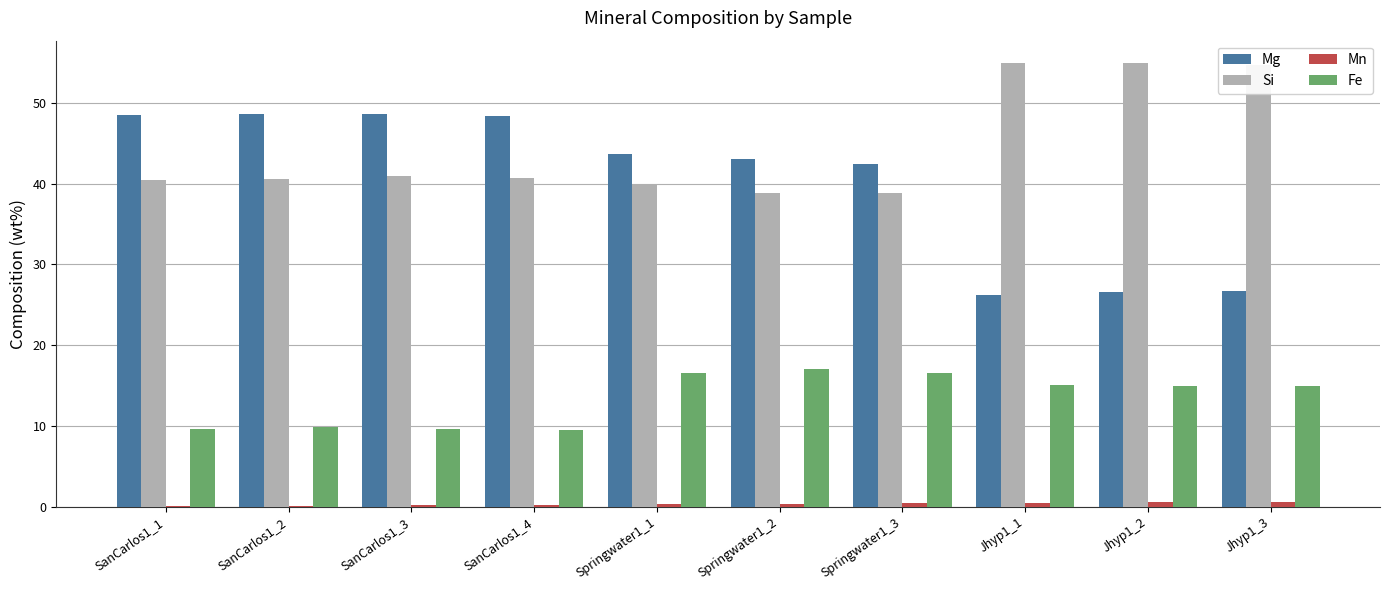

What is the difference between the Fe values at Springwater1_2 and Jhyp1_3?

2.1